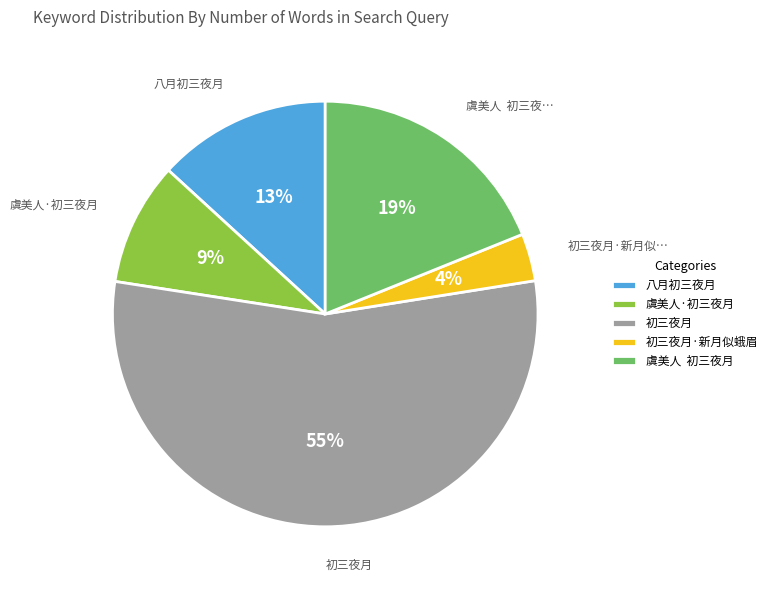

Rank the categories by value from lowest to highest.

初三夜月·新月似蛾眉, 虞美人·初三夜月, 八月初三夜月, 虞美人 初三夜月, 初三夜月